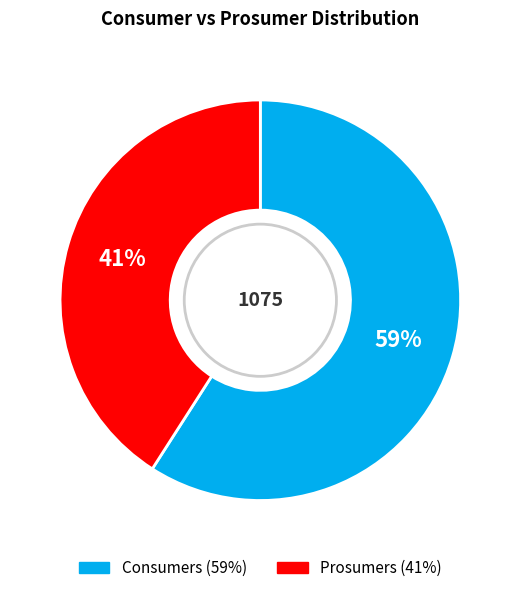

The Prosumers slice represents 49% of the pie. True or false?

False